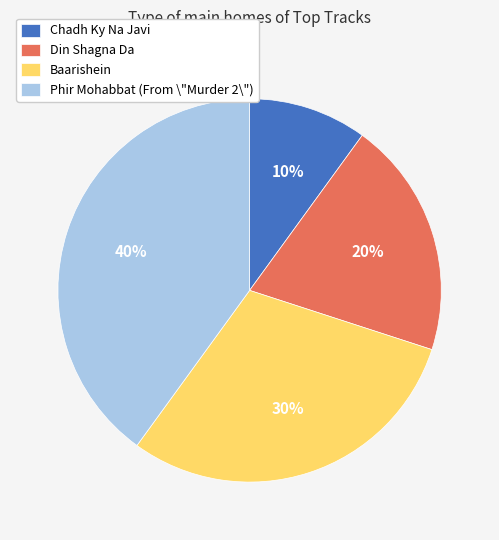

Does any single category account for the majority?

No